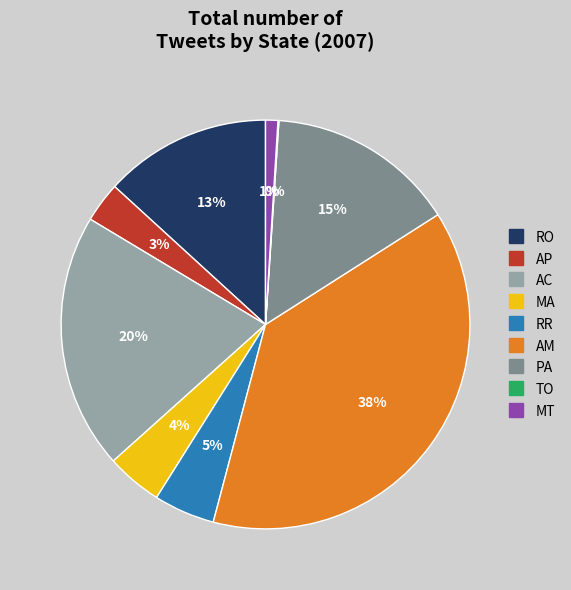

What percentage is the RO slice, to the nearest percent?

13%